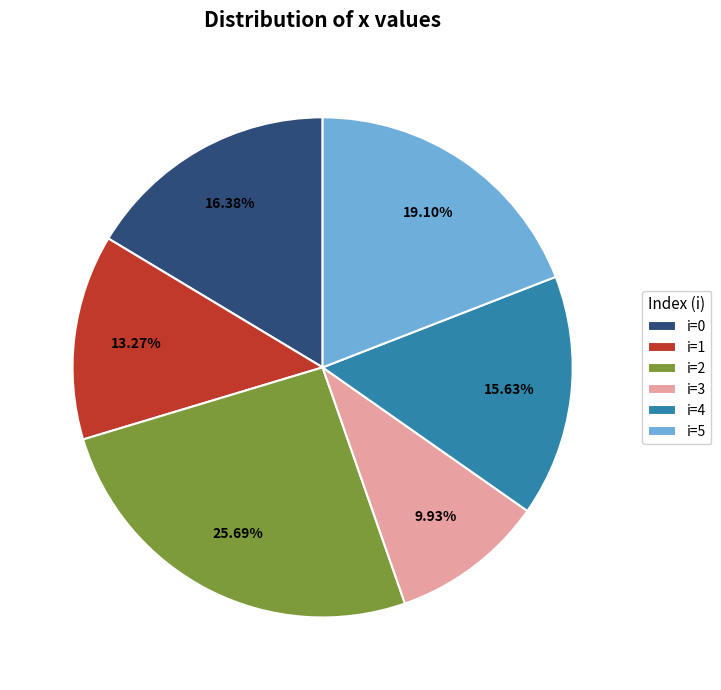

Combined, do i=1 and i=5 account for over 50%?

No